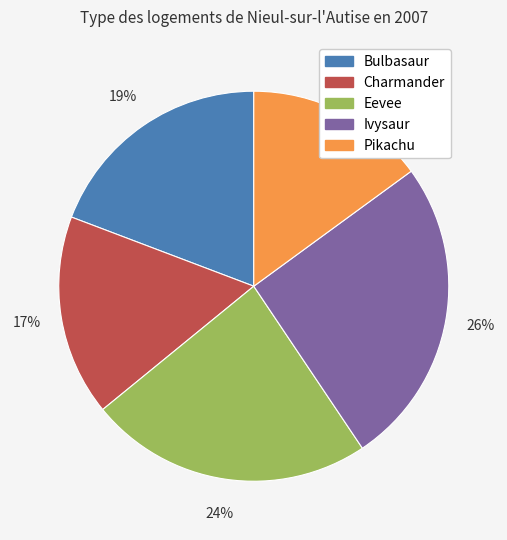

How many slices are in this pie chart?

5